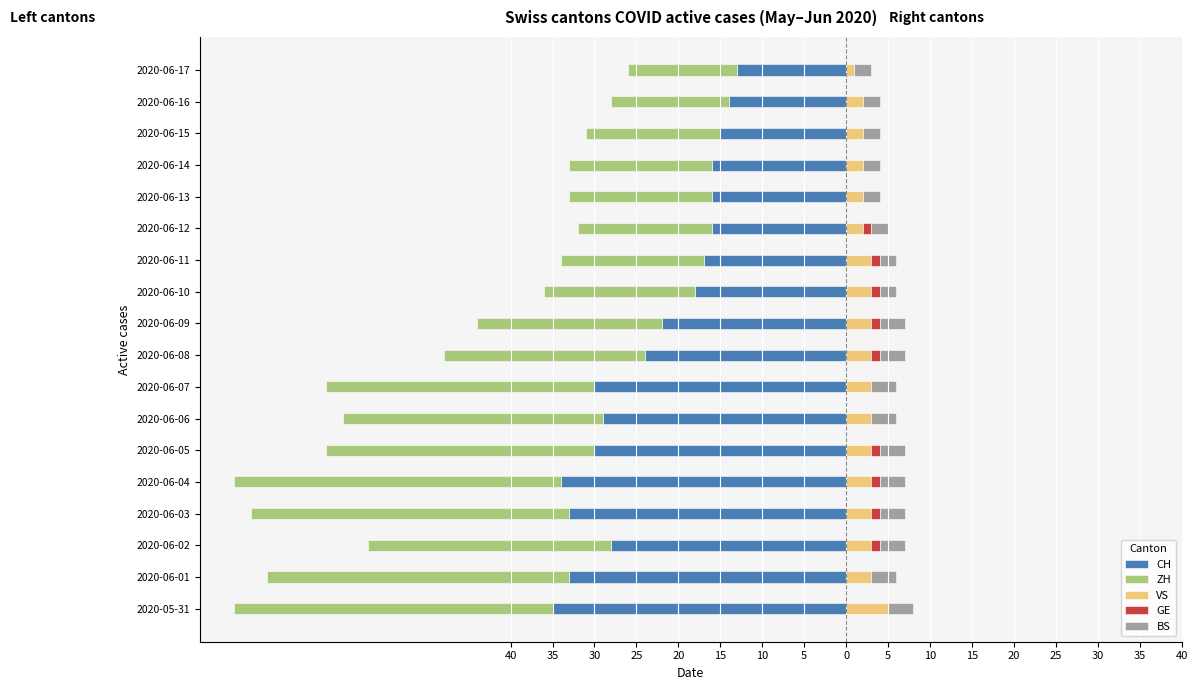

True or false: ZH has a value of -8 at 2020-06-09.

False